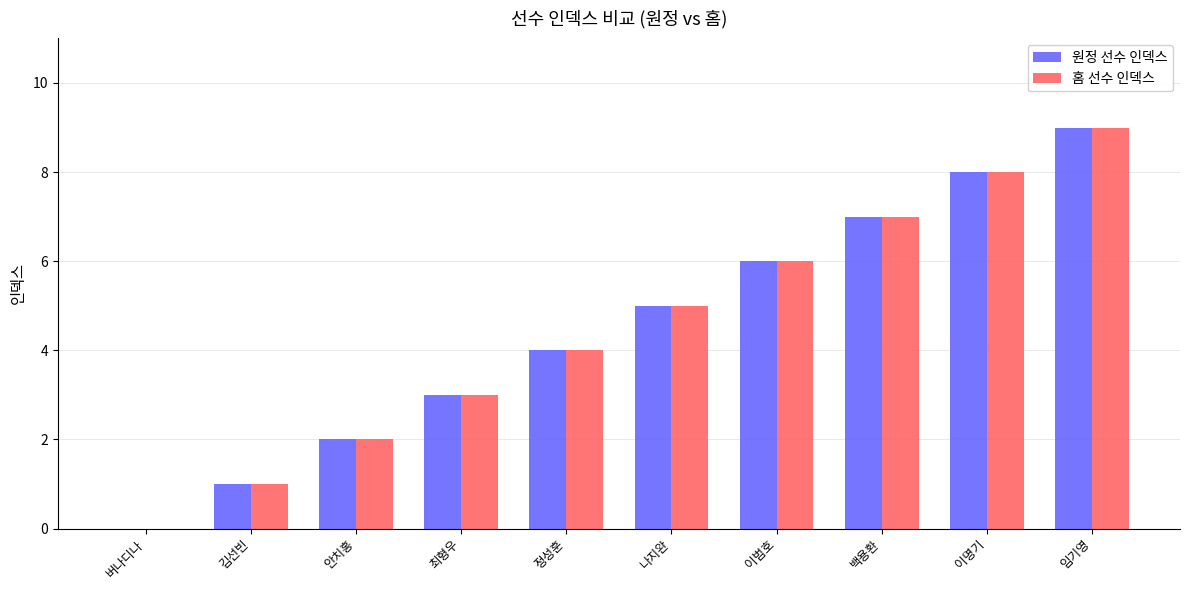

Count the 원정 선수 인덱스 values in the range 2 to 7.

6